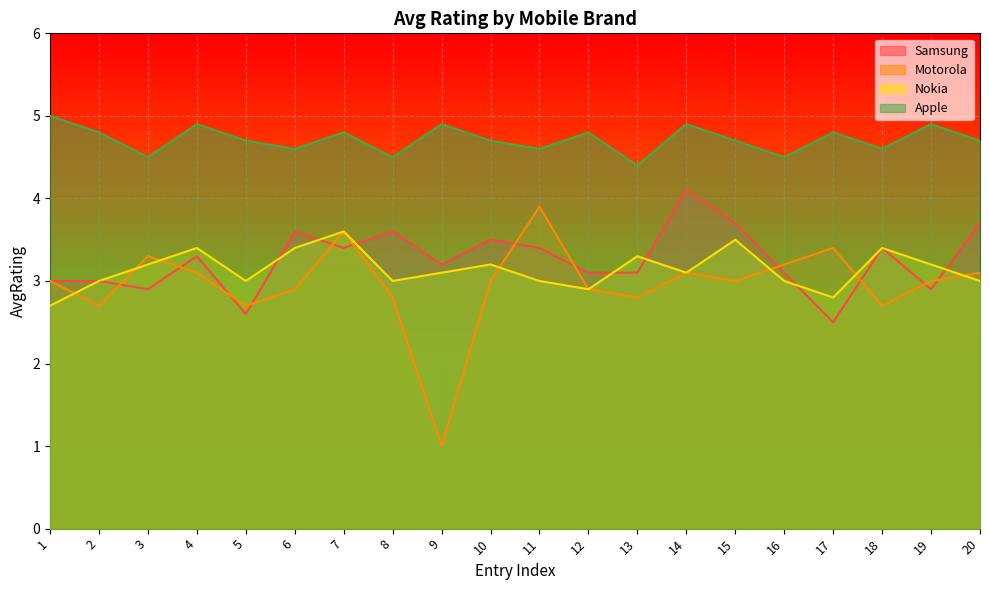

What is the value of the Samsung point at the 9th from the left?

3.2